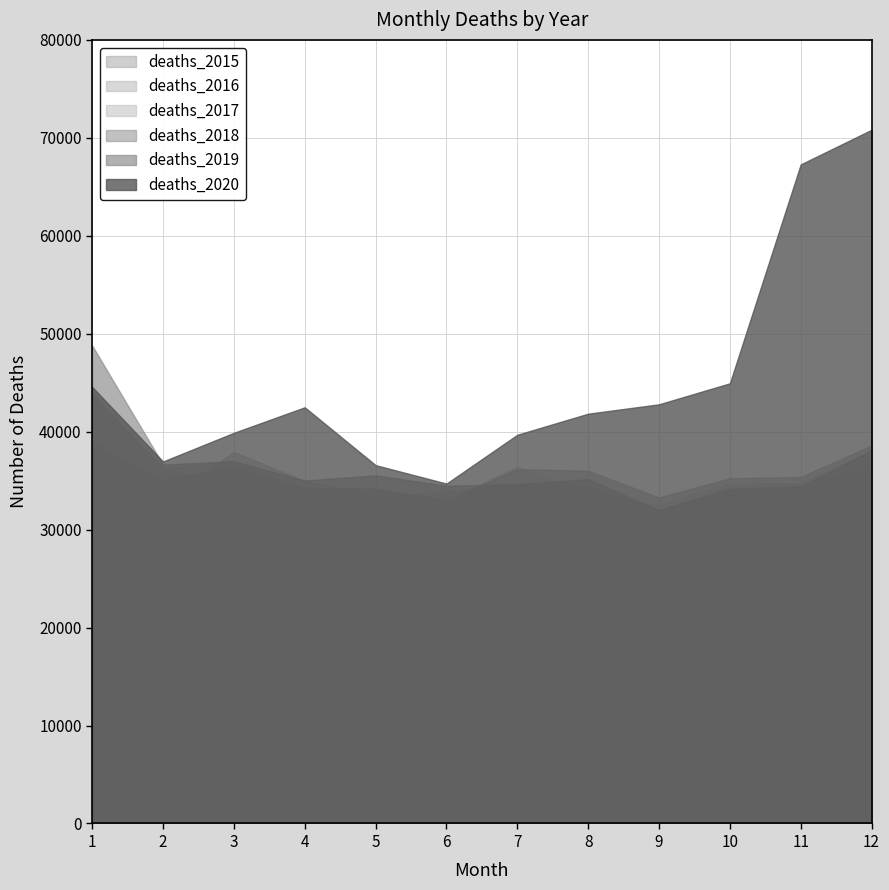

What is the total value across all series at 4?

213486.9